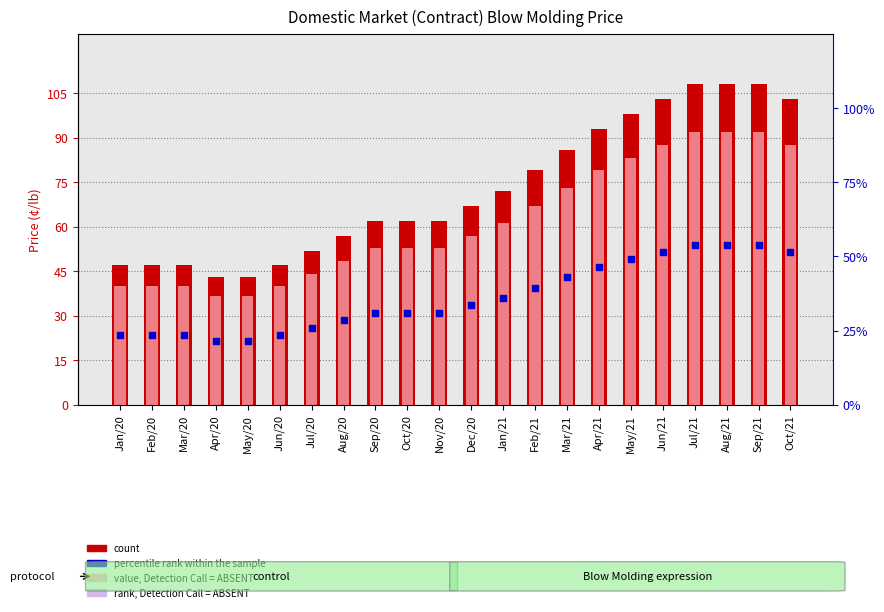

Which series has the largest total across all categories?

Domestic Market (Contract) Blow Molding